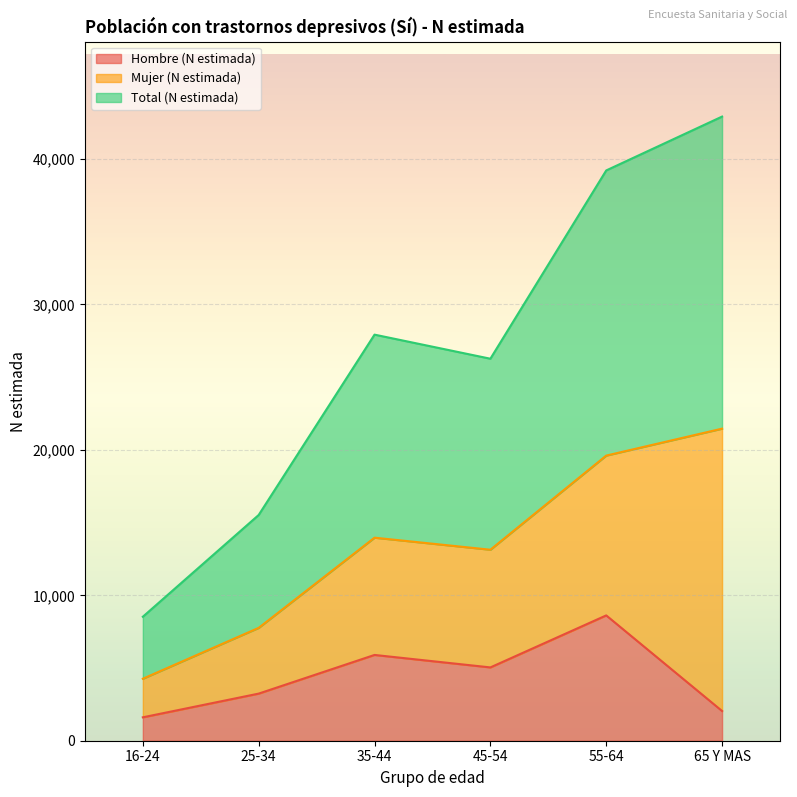

What value does the Total (N estimada) series have at 45-54, to the nearest 100?

13100